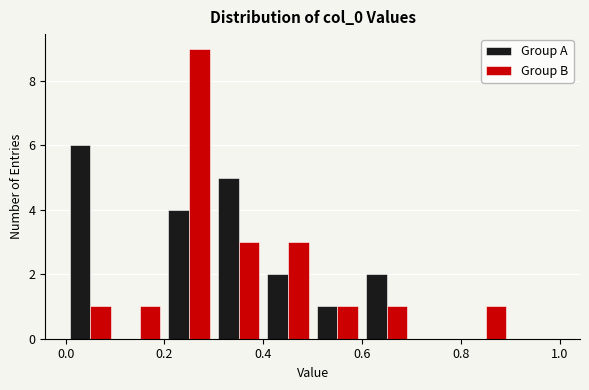

What is the height of the Group A bar covering 0.6 to 0.7 on the x-axis? The values are not printed on the chart, so give them approximately, as read against the axis.

2